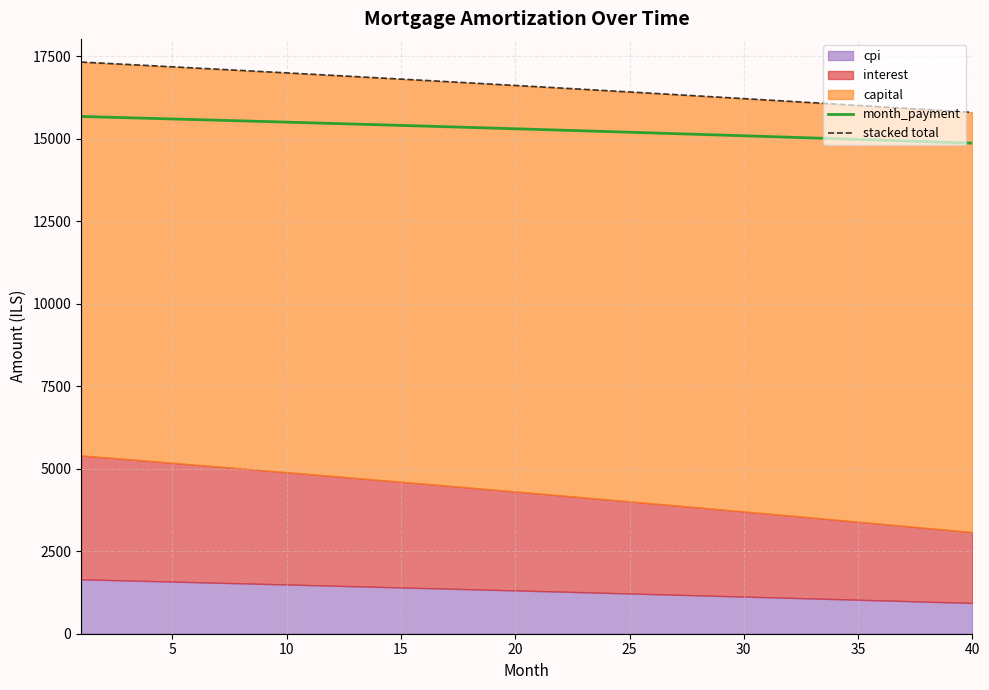

What is the highest value of the month_payment series?

15680.9